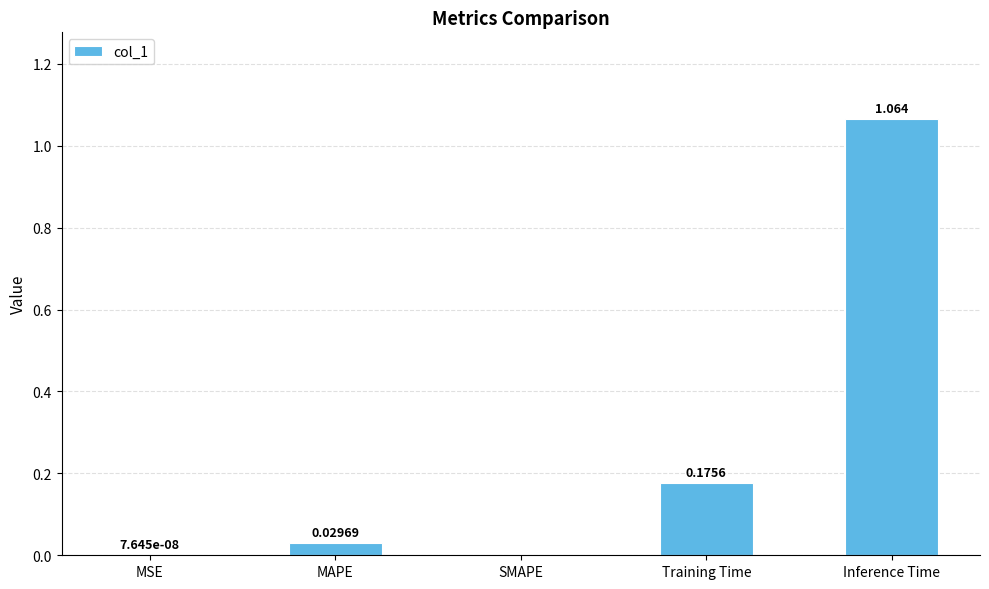

At which category does the chart reach its peak across all series?

Inference Time